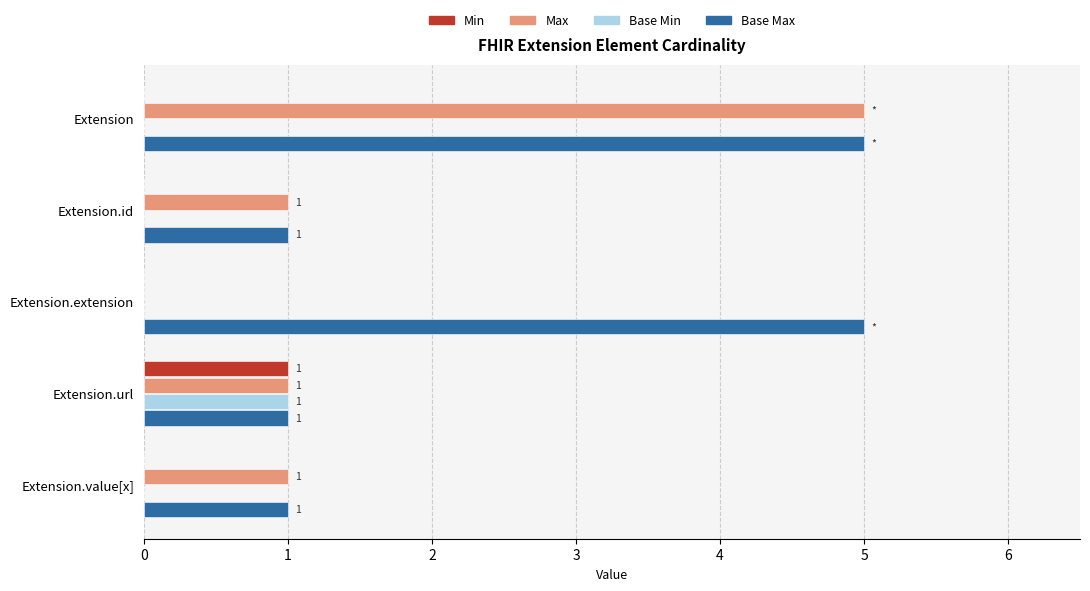

At which category is the sum across all series the highest?

Extension